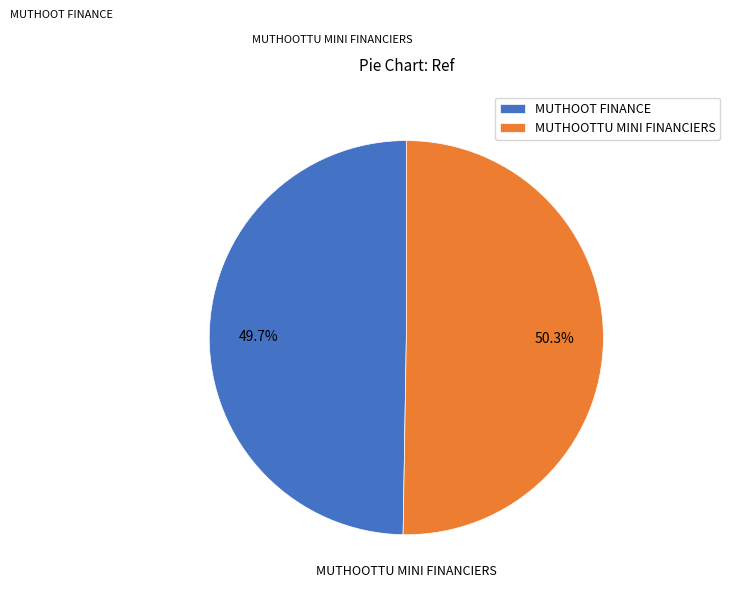

Do MUTHOOT FINANCE and MUTHOOTTU MINI FINANCIERS together represent more than half of the pie?

Yes